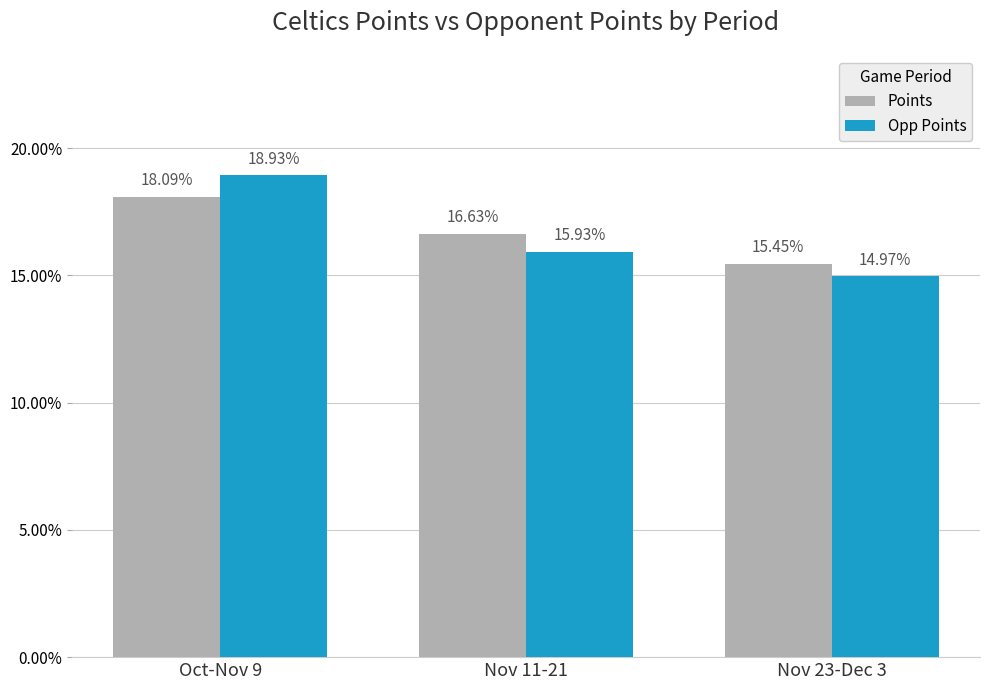

List the series in order of their peak value, highest first.

Opp Points, Points